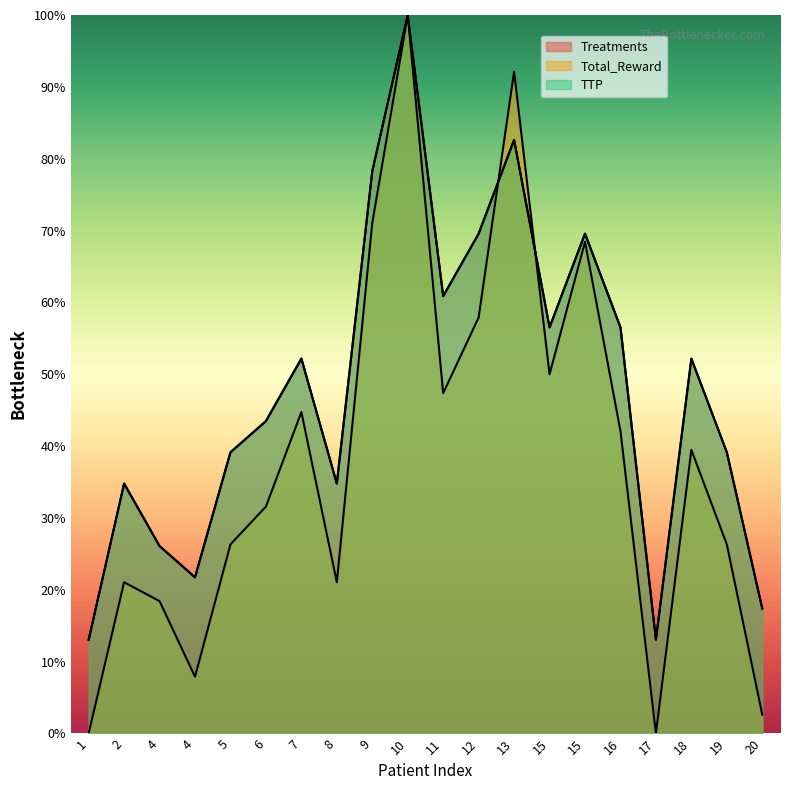

At which category is the sum across all series the highest?

10